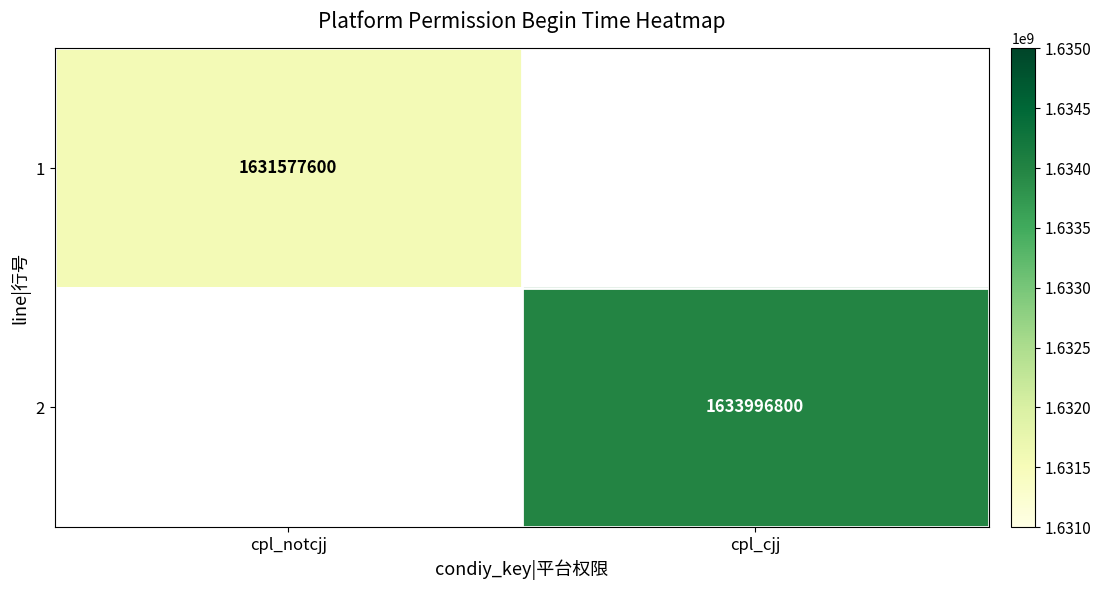

The value of 1 at cpl_notcjj is 1631577600. True or false?

True